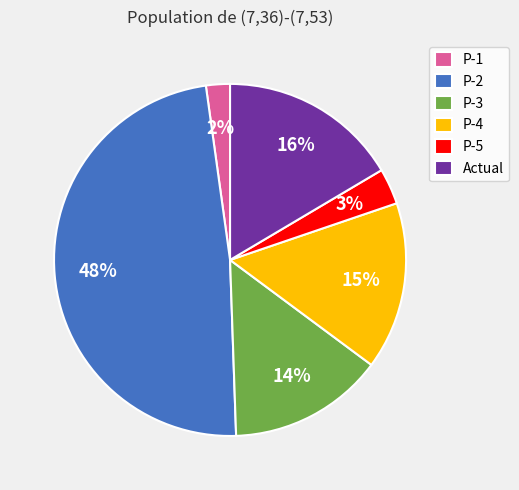

Do P-1 and P-3 together represent more than half of the pie?

No